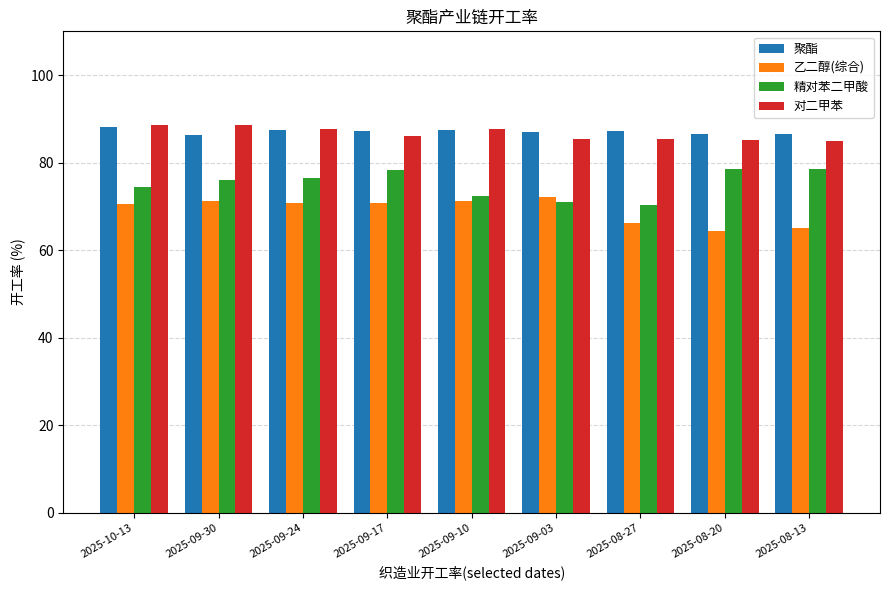

What is the greatest value displayed?

88.5